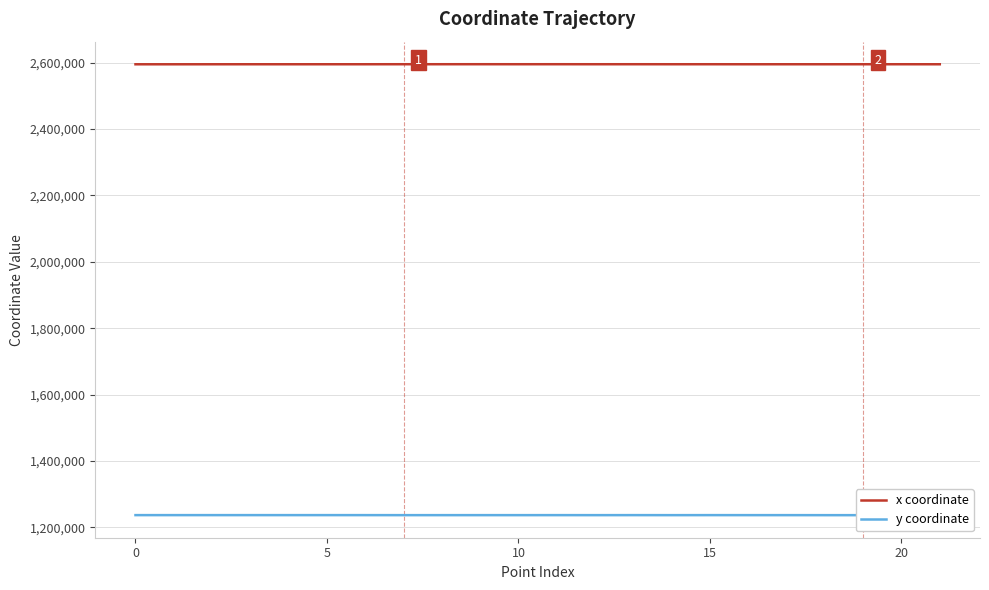

Is it true that x coordinate equals 1476905.0 at 0?

False